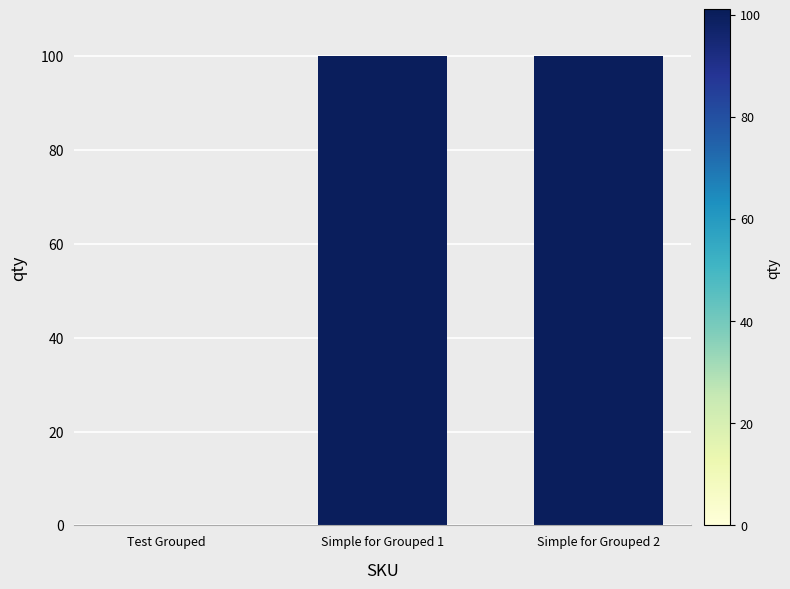

Are the bars horizontal?

No